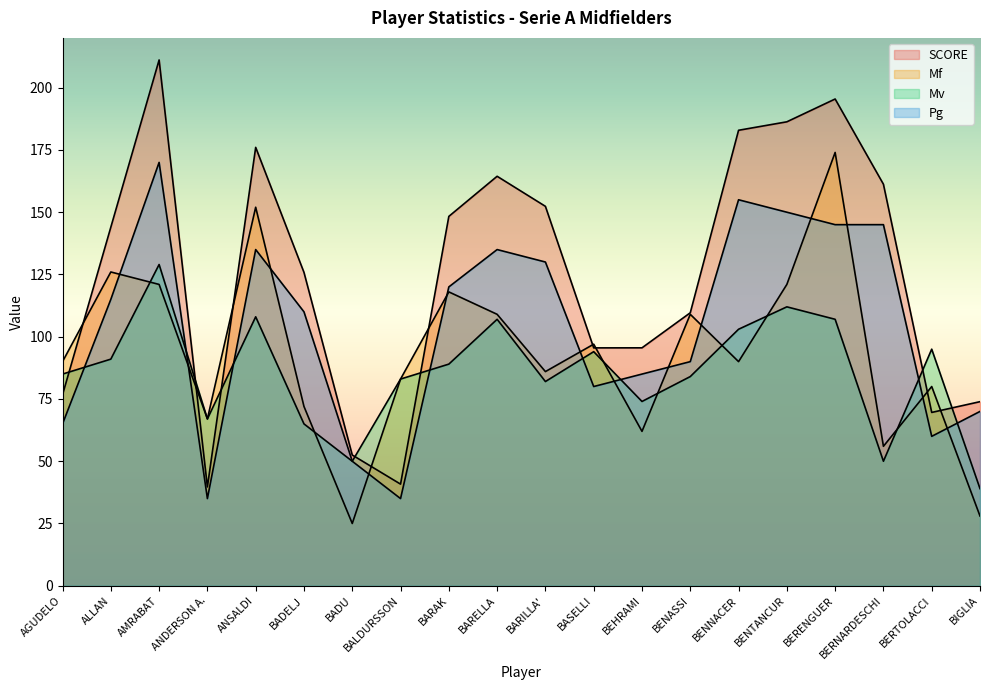

What is the difference between the maximum and minimum values in the Mv series?

90.0